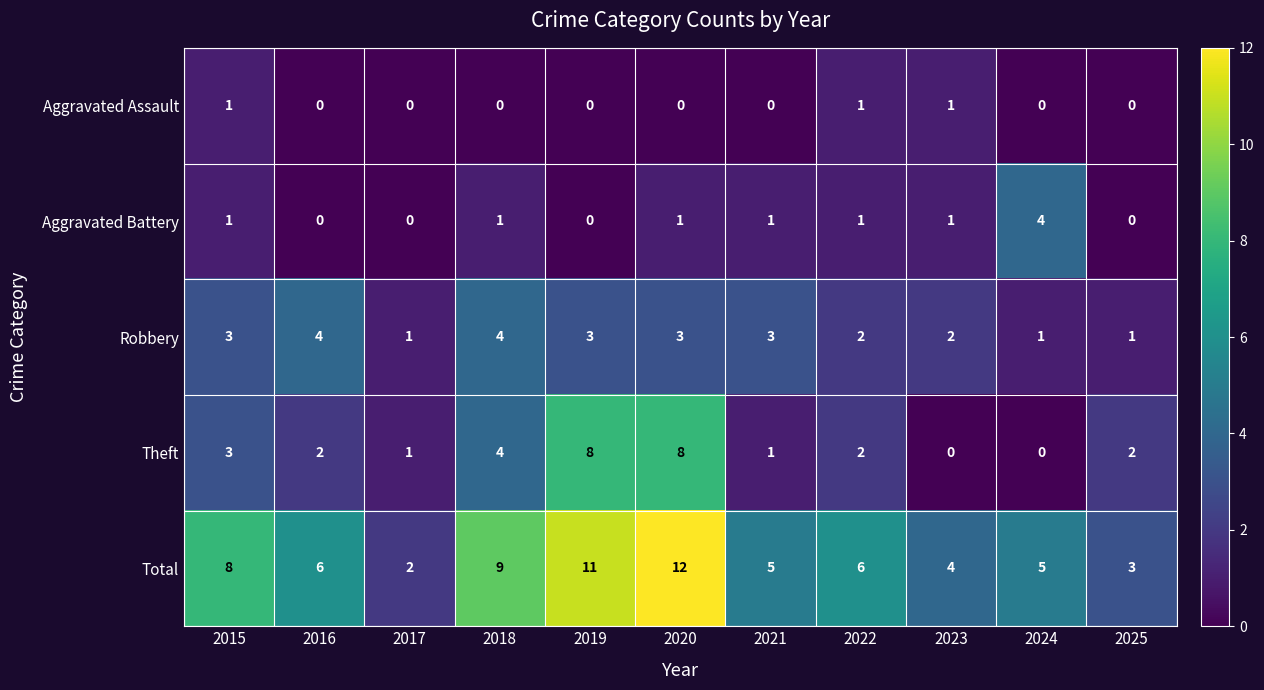

Count the Aggravated Battery values in the range 0 to 1.

10